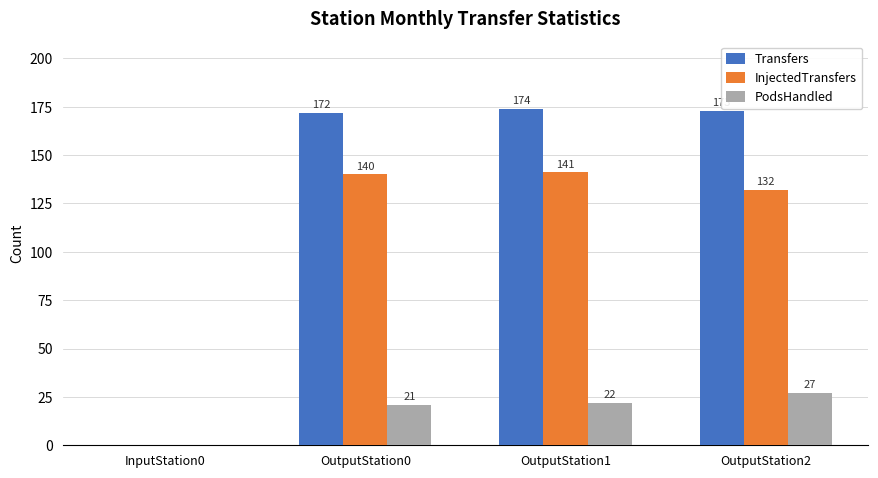

What is the spread (max minus min) of values at OutputStation2?

146